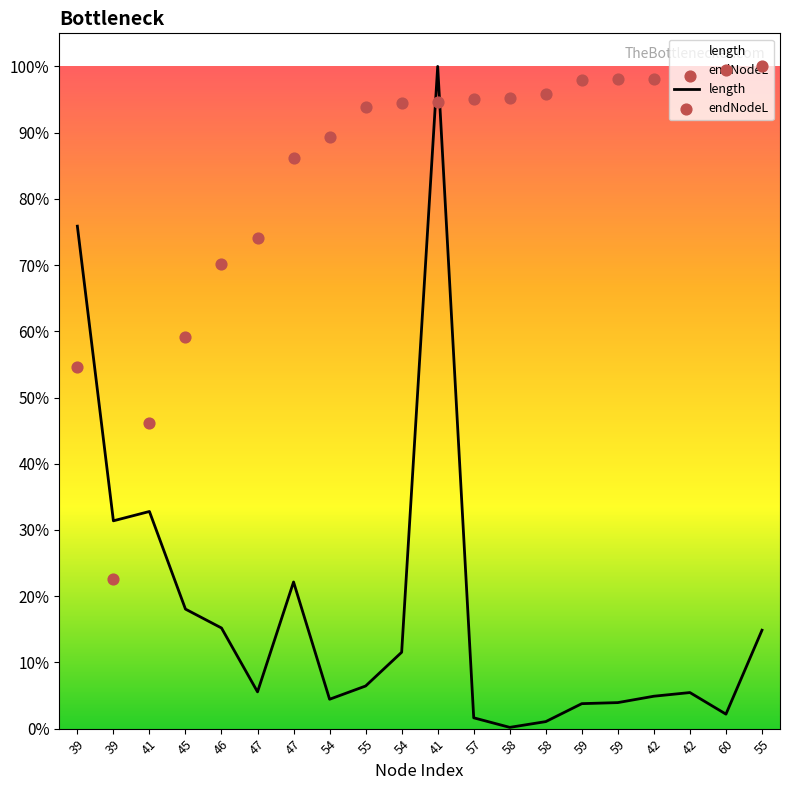

Which series has the largest total across all categories?

endNodeL